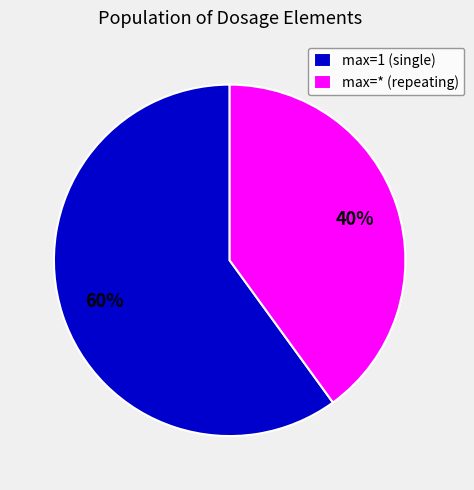

What percentage is the max=* (repeating) slice, to the nearest percent?

40%